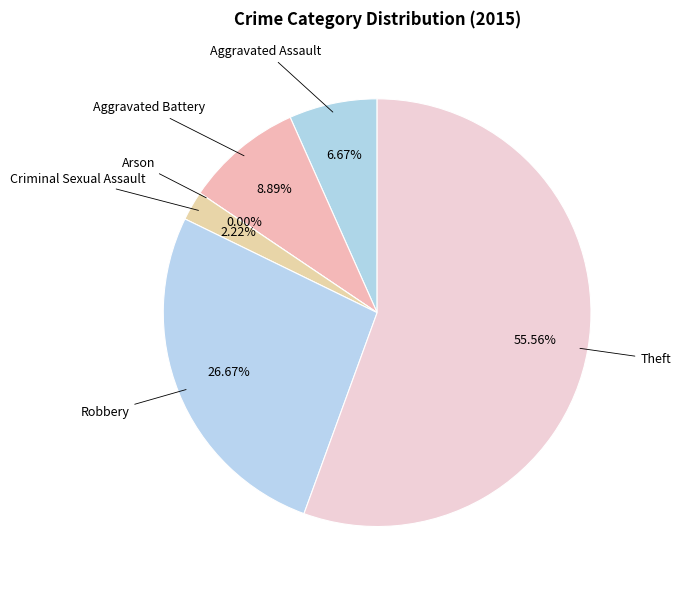

Count the number of slices in the pie.

6